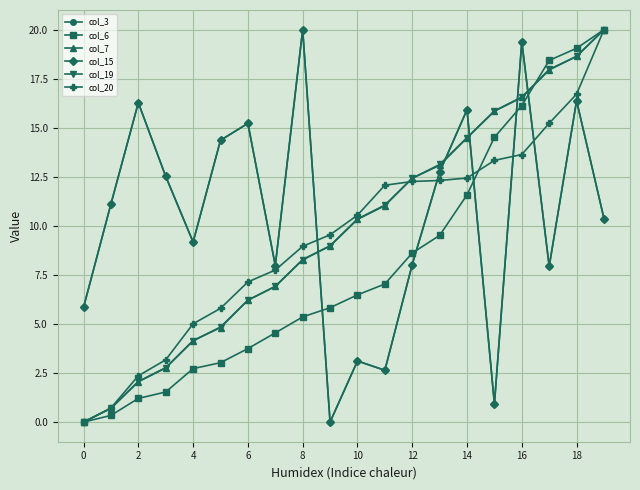

Is this an area chart (filled region under the line)?

No